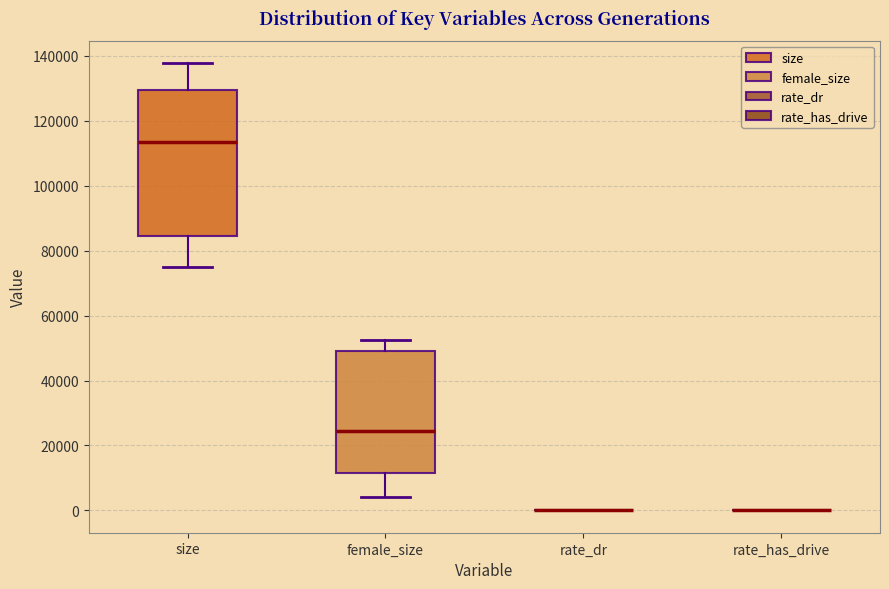

Reading left to right, transcribe this box plot: for each box, give where its median line is, the range the box spans, and where its two whiskers end, as read against the y-axis. The values are not printed on the chart, so give them approximately, as read against the axis.

size: median 114000, box 84000 to 130000, whiskers 76000 to 138000
female_size: median 24000, box 12000 to 50000, whiskers 4000 to 52000
rate_dr: box collapsed to a line at 0, whiskers 0 to 0
rate_has_drive: box collapsed to a line at 0, whiskers 0 to 0